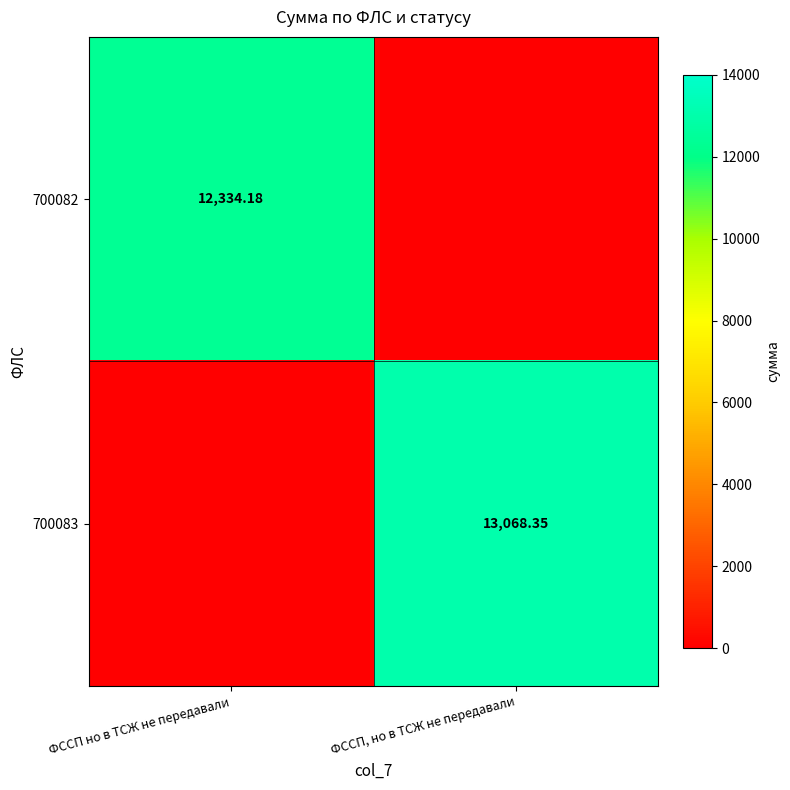

Which has a higher value, ФССП, но в ТСЖ не передавали or ФССП но в ТСЖ не передавали?

ФССП но в ТСЖ не передавали